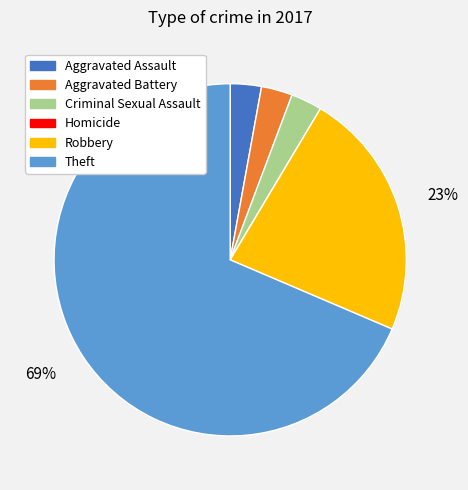

Is there a majority slice in this chart?

Yes